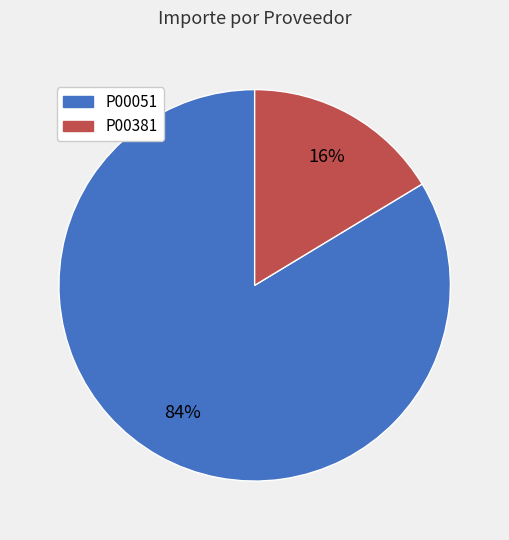

To the nearest percent, what percentage of the pie is P00051?

84%